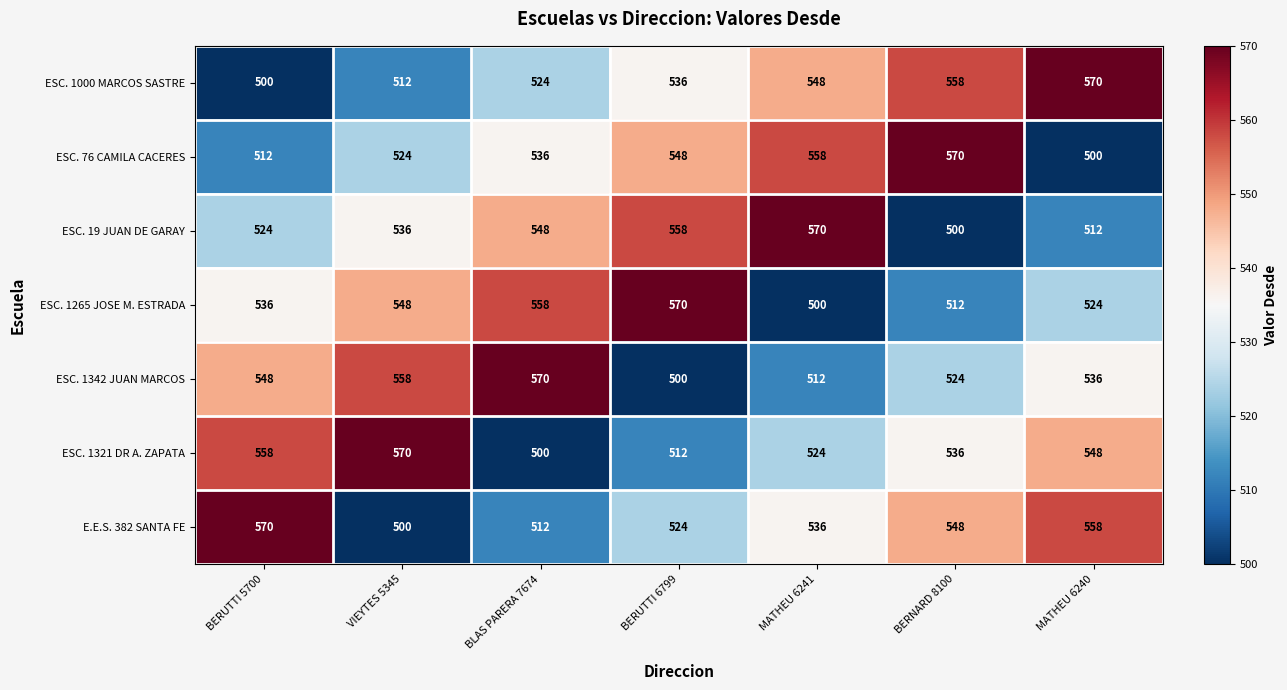

How many ESC. 1265 JOSE M. ESTRADA values are between 512 and 558?

5